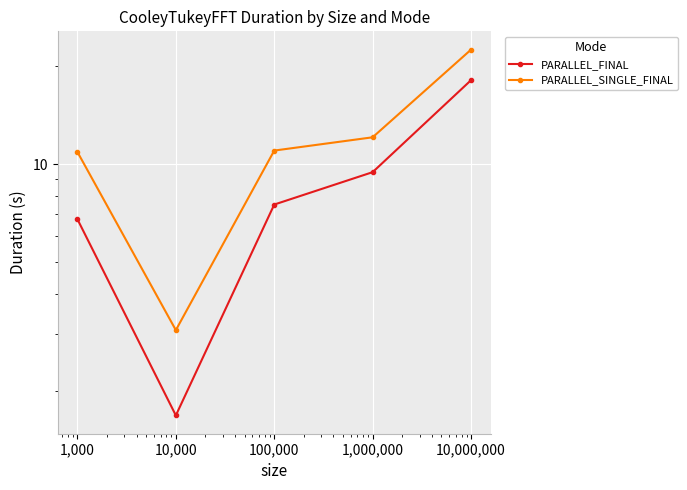

True or false: PARALLEL_SINGLE_FINAL has more than 2 interior local peaks.

False